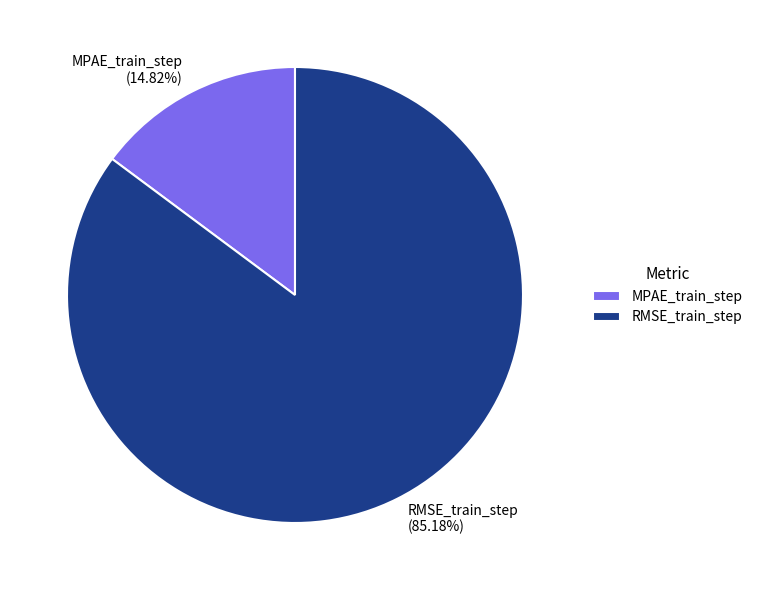

Is there a majority slice in this chart?

Yes